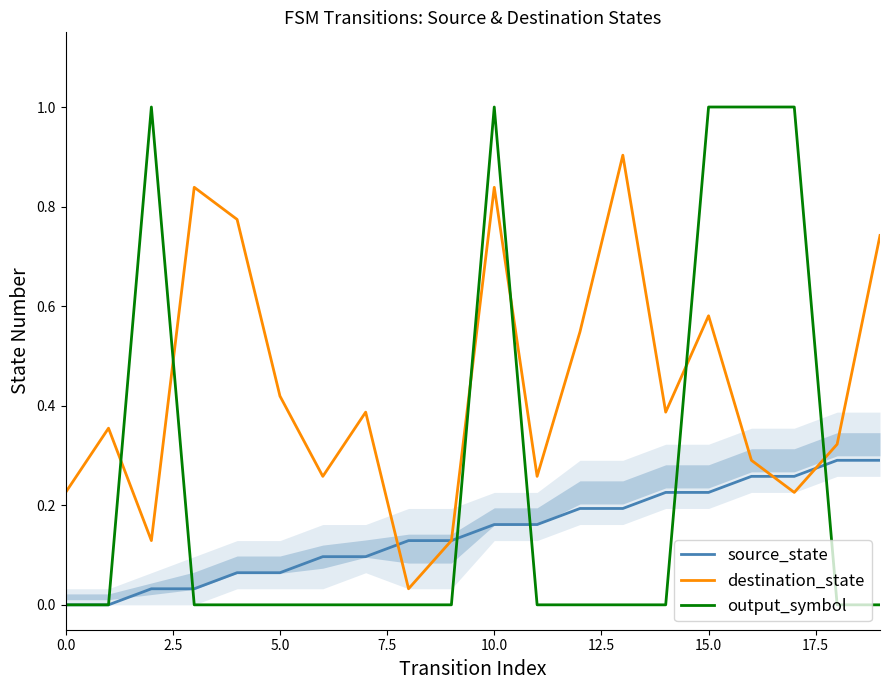

How many data points does each series have?

20